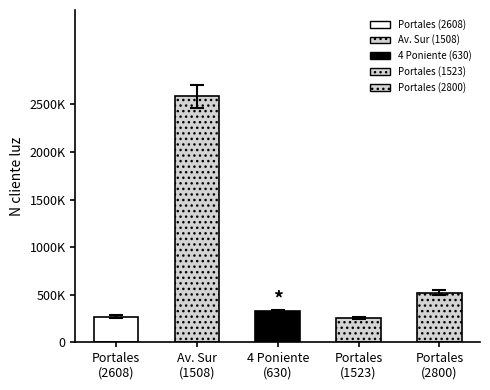

What value does the data have at Av. Sur?

2586314